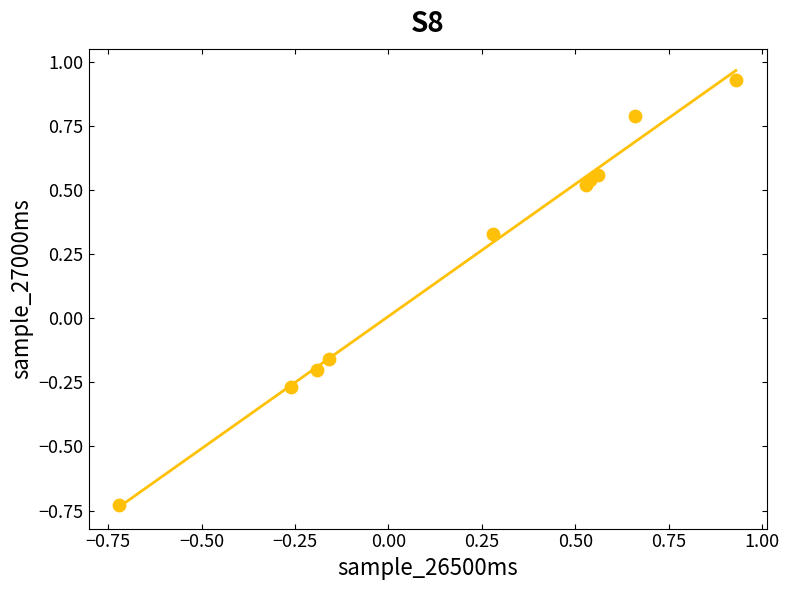

What is the range of Y values (max minus min)?

1.7